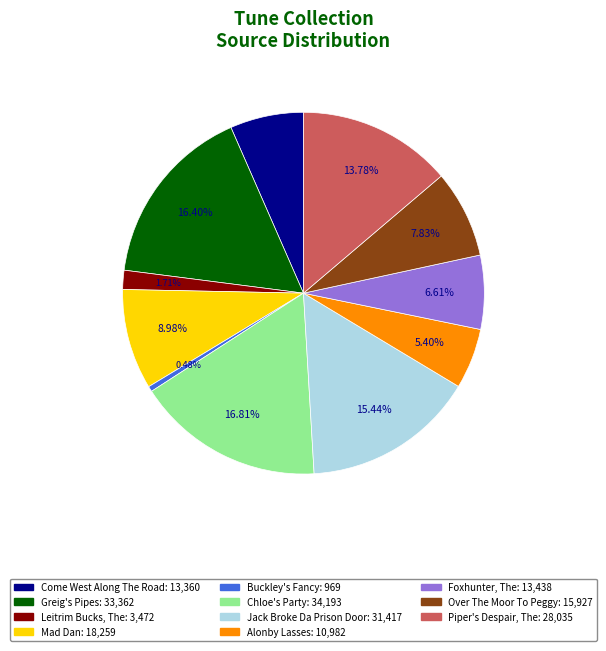

Between Buckley's Fancy and Leitrim Bucks, The, which is larger?

Leitrim Bucks, The